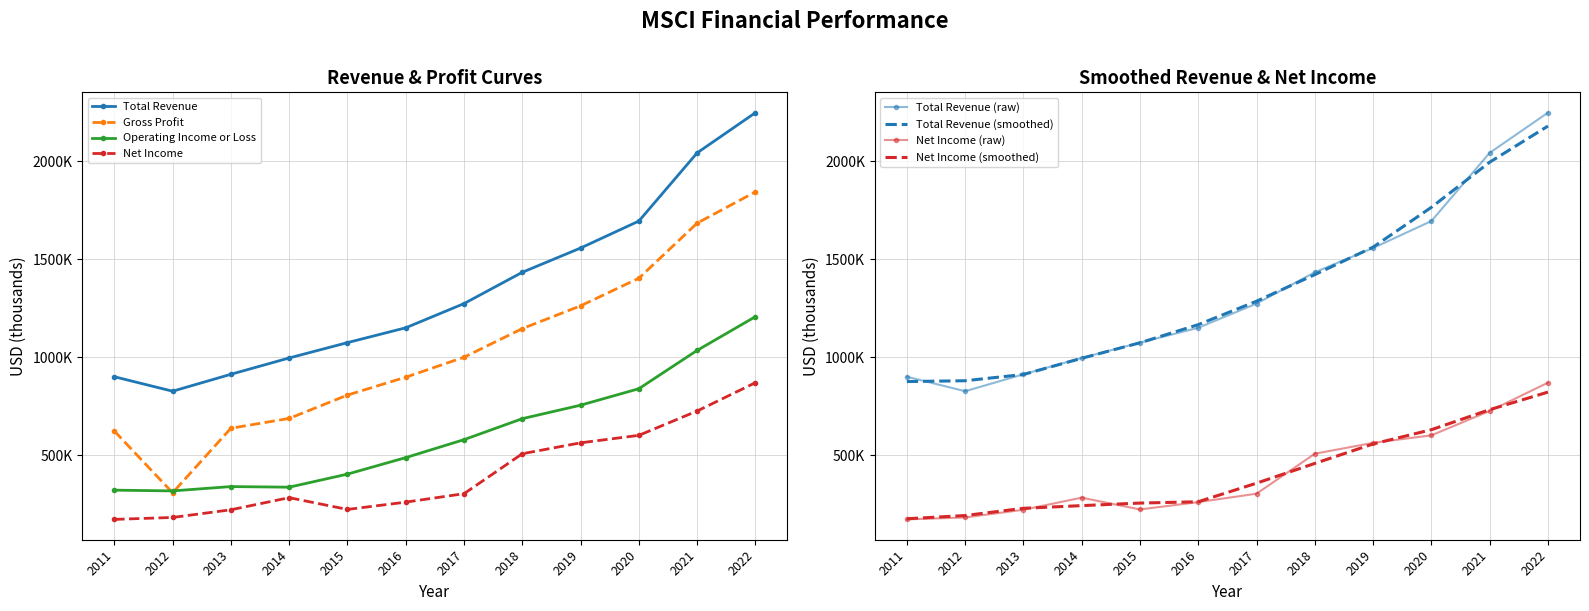

At which category is the sum across all series the highest?

2022